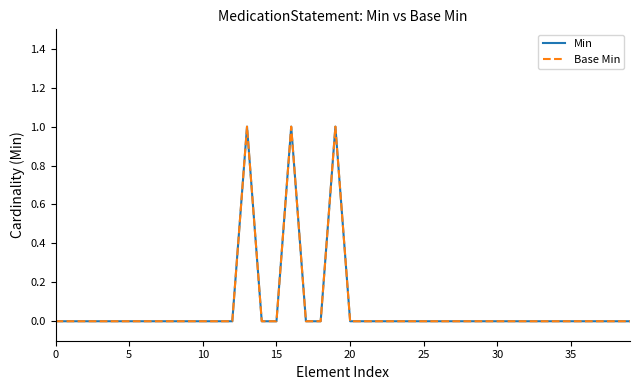

Does the chart display data point markers on the line(s)?

No